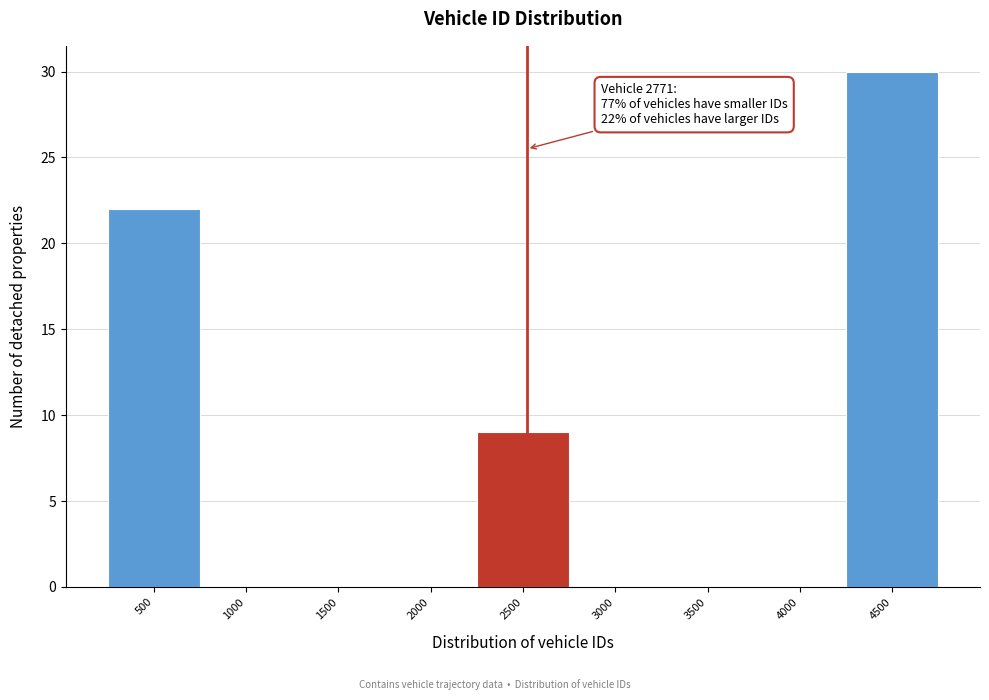

Reading right to left, extract all data points from this chart.

4500=30	4000=0	3500=0	3000=0	2500=9	2000=0	1500=0	1000=0	500=22